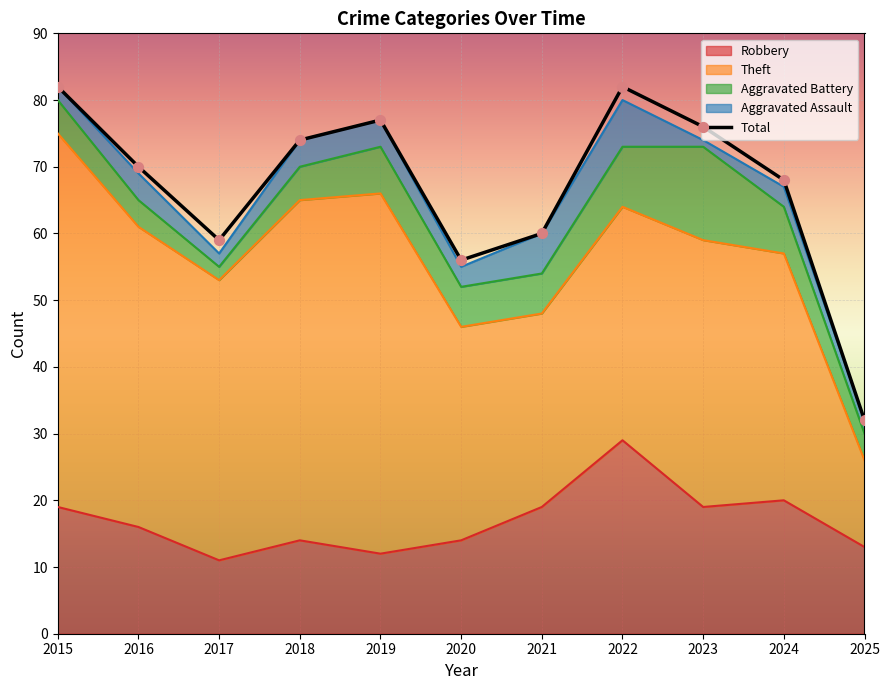

What is the change in value from 2017 to 2025?

-27